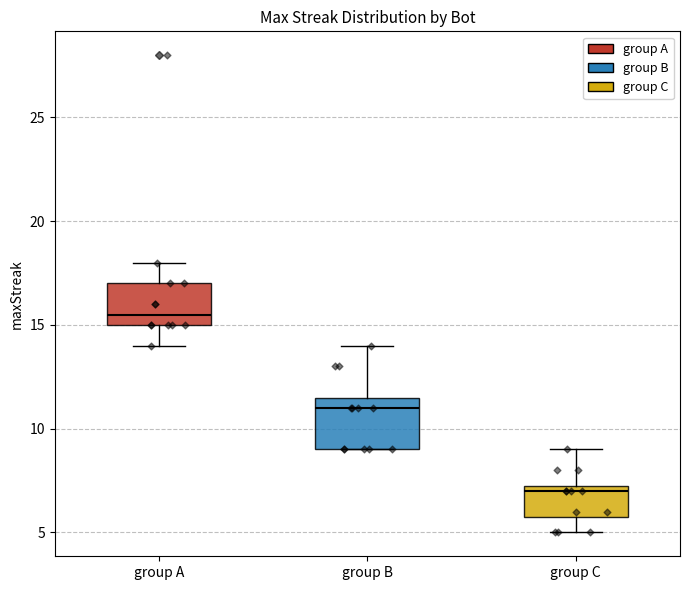

Reading left to right, read every box against the y-axis: the position of its median line, the range the box covers, and the ends of its whiskers. The values are not printed on the chart, so give them approximately, as read against the axis.

group A: median 15.5, box 15.0 to 17.0, whiskers 14.0 to 18.0
group B: median 11.0, box 9.0 to 11.5, whiskers 9.0 to 14.0
group C: median 7.0, box 6.0 to 7.5, whiskers 5.0 to 9.0